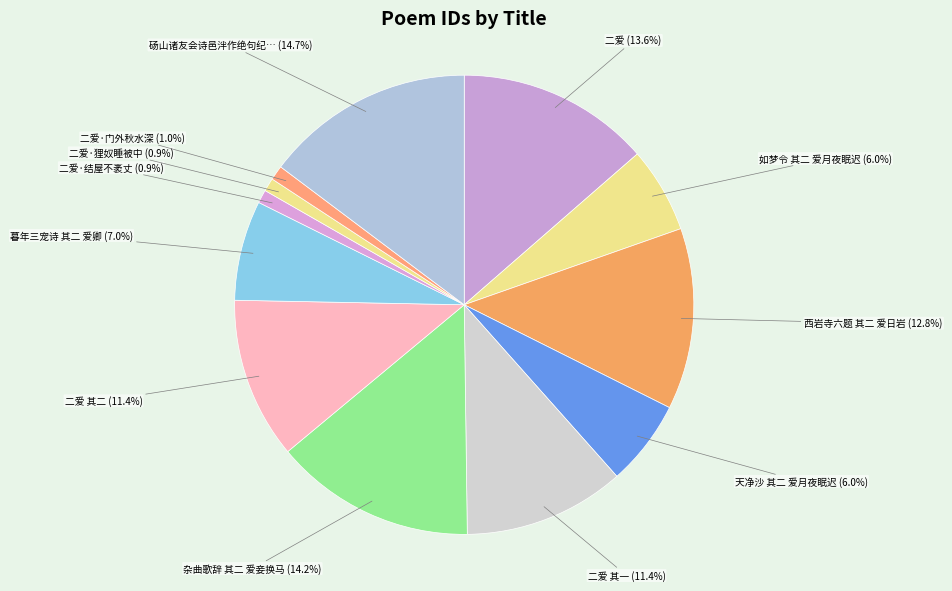

To the nearest percent, what is the average slice percentage?

8%